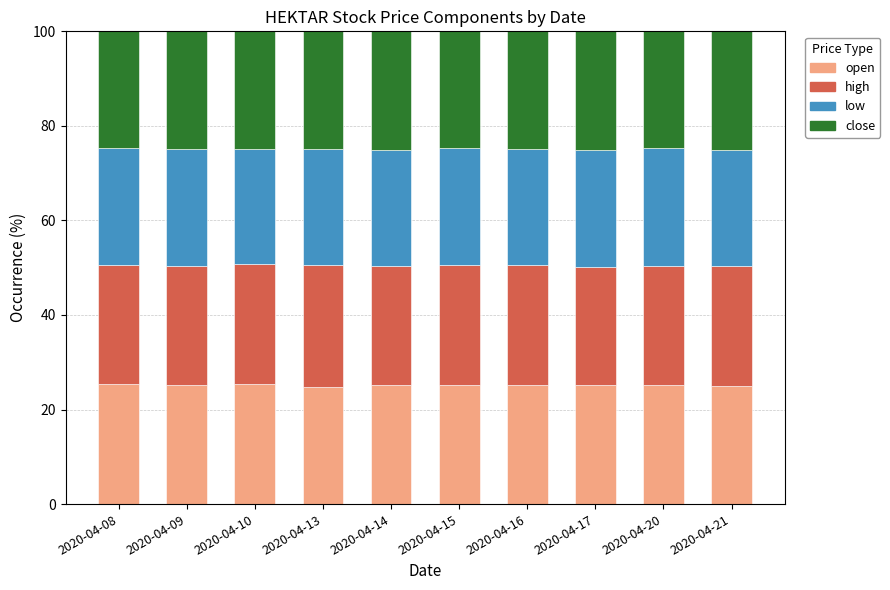

The value of open at 2020-04-20 is 25.1. True or false?

True